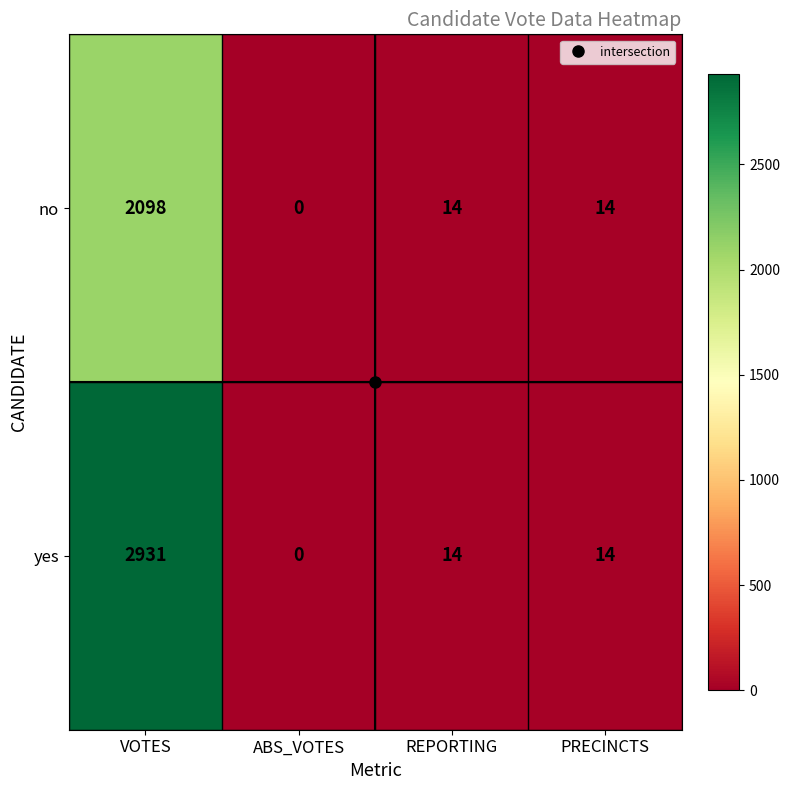

What is the total value across all series at PRECINCTS?

28